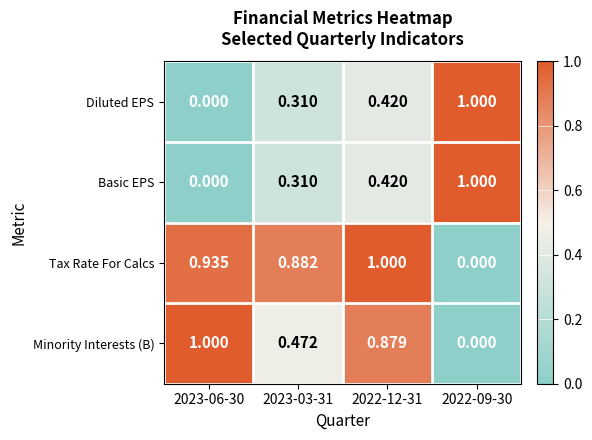

Which series has the largest total across all categories?

Tax Rate For Calcs